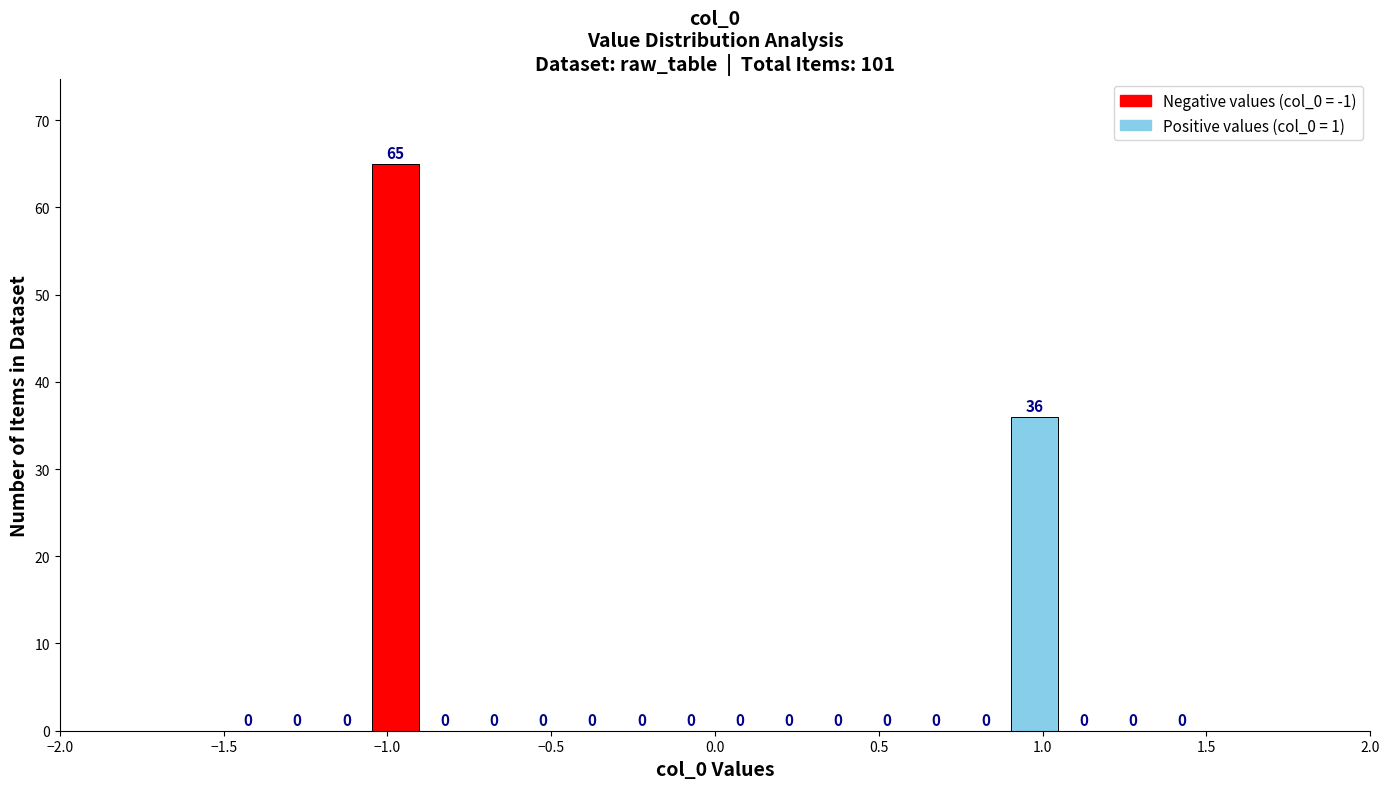

Around what value on the x-axis is the tallest bar? Give the approximate position of its centre, as read against the axis.

-0.95